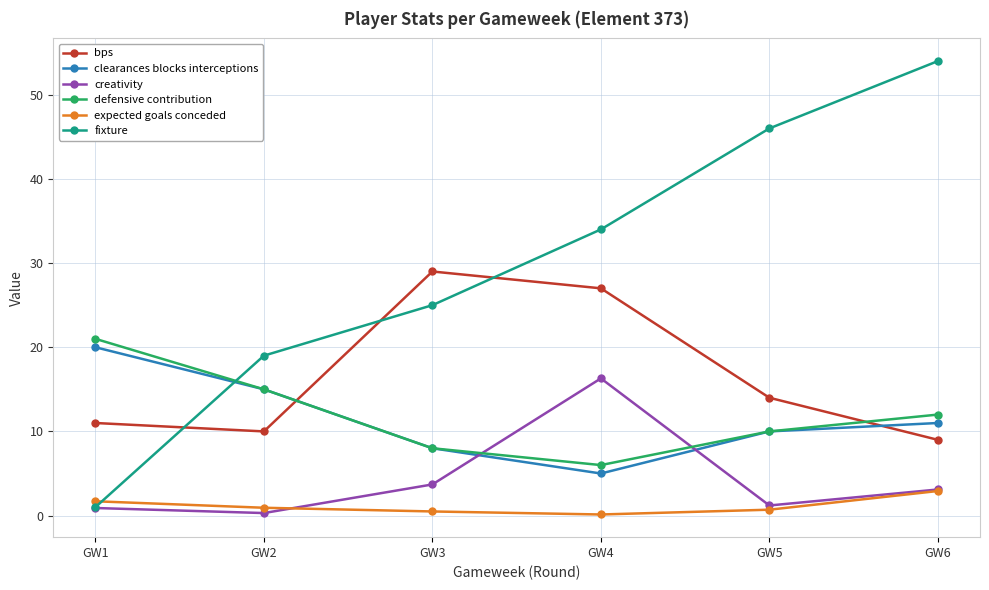

How many values in the bps series are below 14?

3